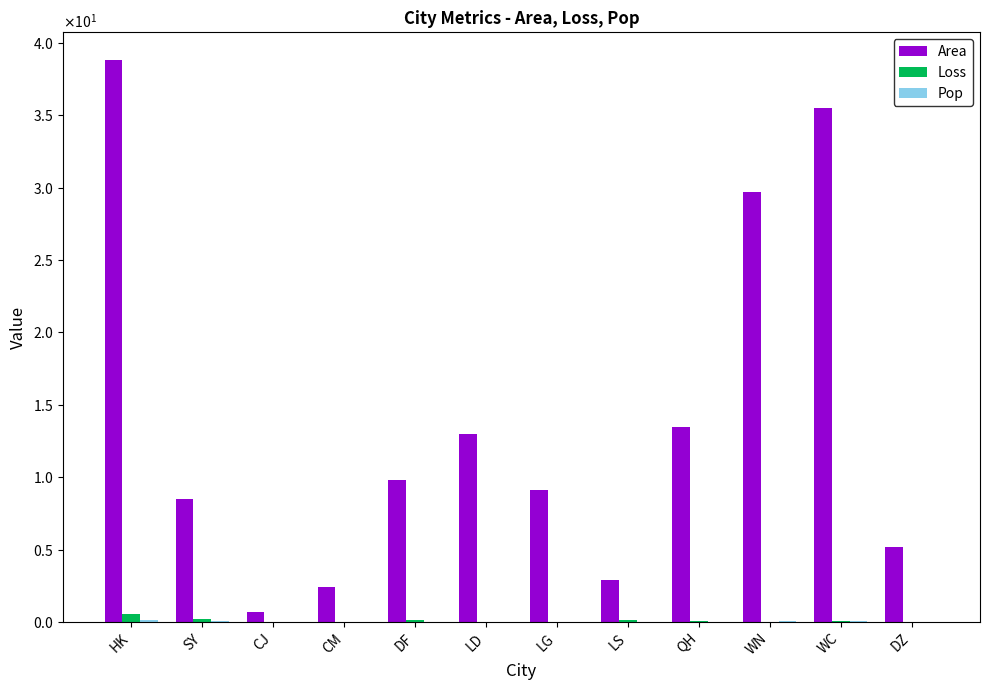

Between QH and CM, which is larger?

QH